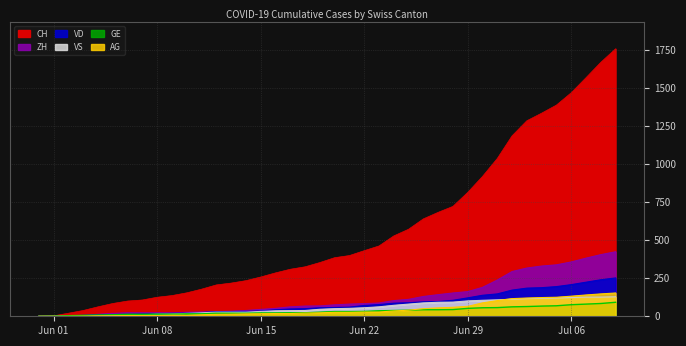

Which category has the highest value across all series?

2020-07-09